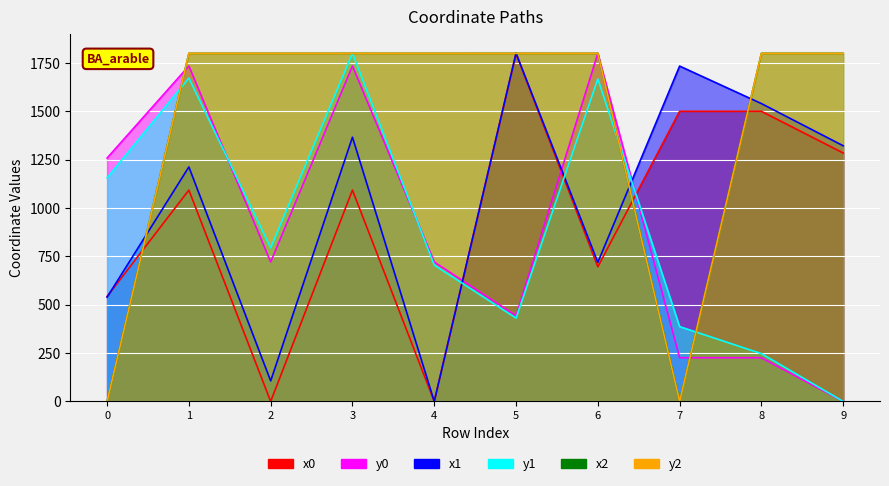

What is the difference between the maximum and minimum values in the y2 series?

1800.0